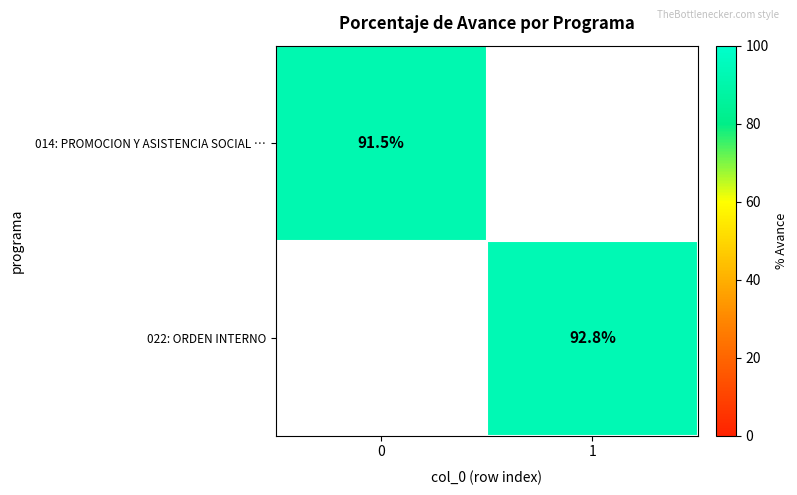

Is the value of 014: PROMOCION Y ASISTENCIA SOCIAL … at 0 greater than the value of 022: ORDEN INTERNO at 1?

No